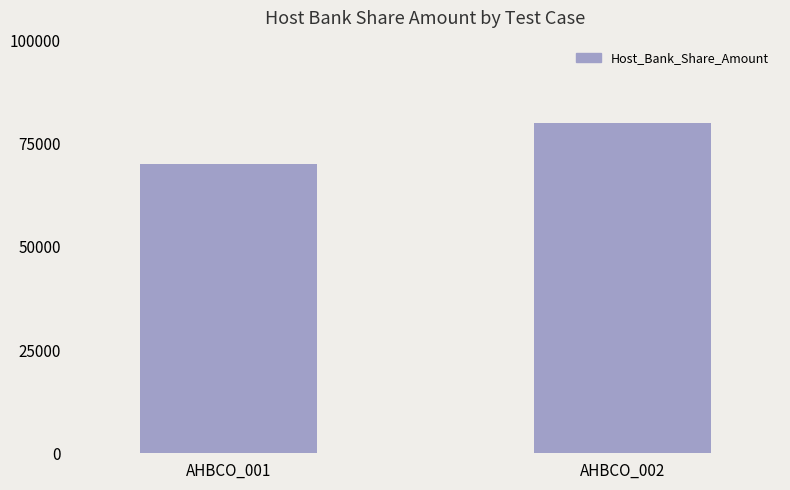

What is the value of the 1st bar from the left?

70000